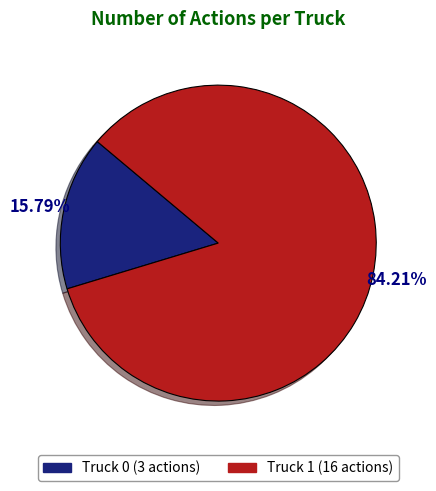

Is the sum of Truck 1 and Truck 0 greater than half?

Yes